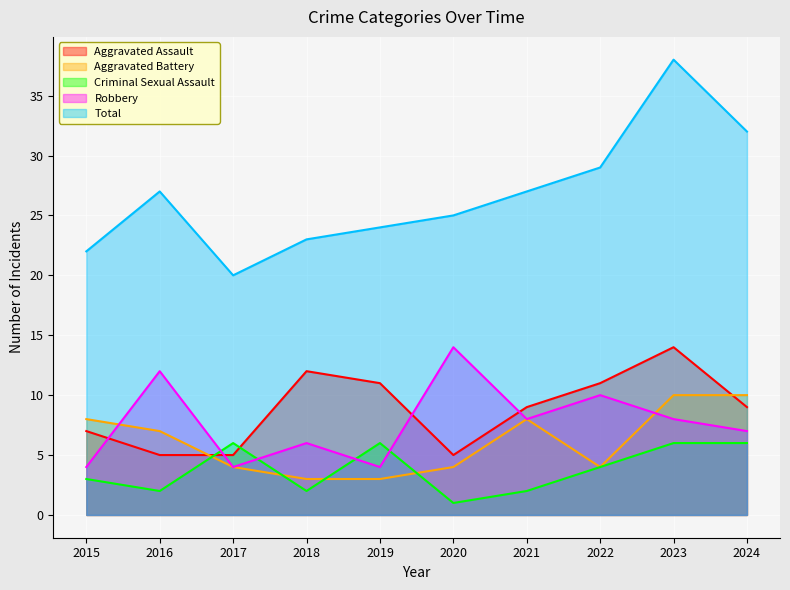

Rank the series by their maximum value, from lowest to highest.

Criminal Sexual Assault, Aggravated Battery, Aggravated Assault, Robbery, Total